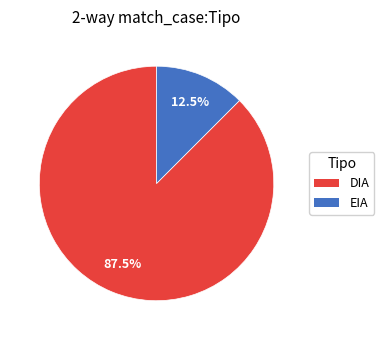

Which category has the biggest portion of the pie?

DIA